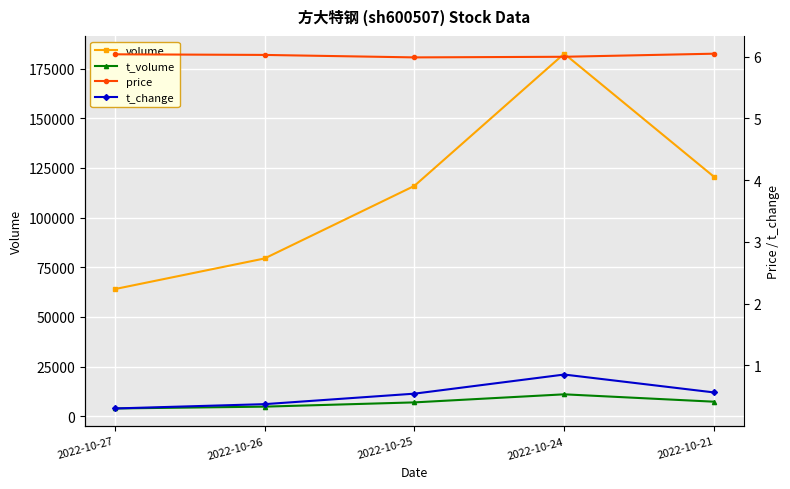

In t_change, how many points are higher than both neighbors (excluding endpoints)?

1